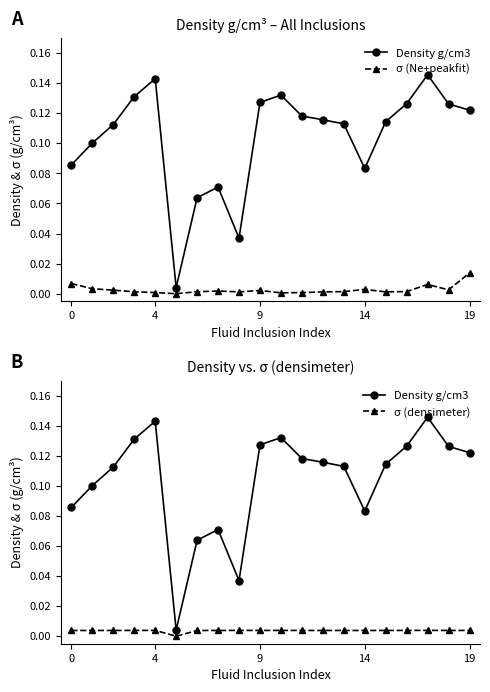

True or false: Density g/cm3 and σ (Ne+peakfit) cross at least once.

False